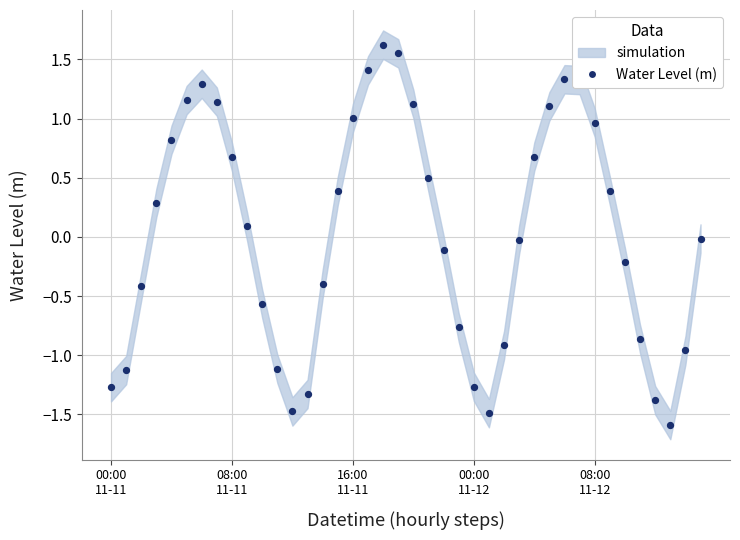

Between 17 and 34, which is larger?

17